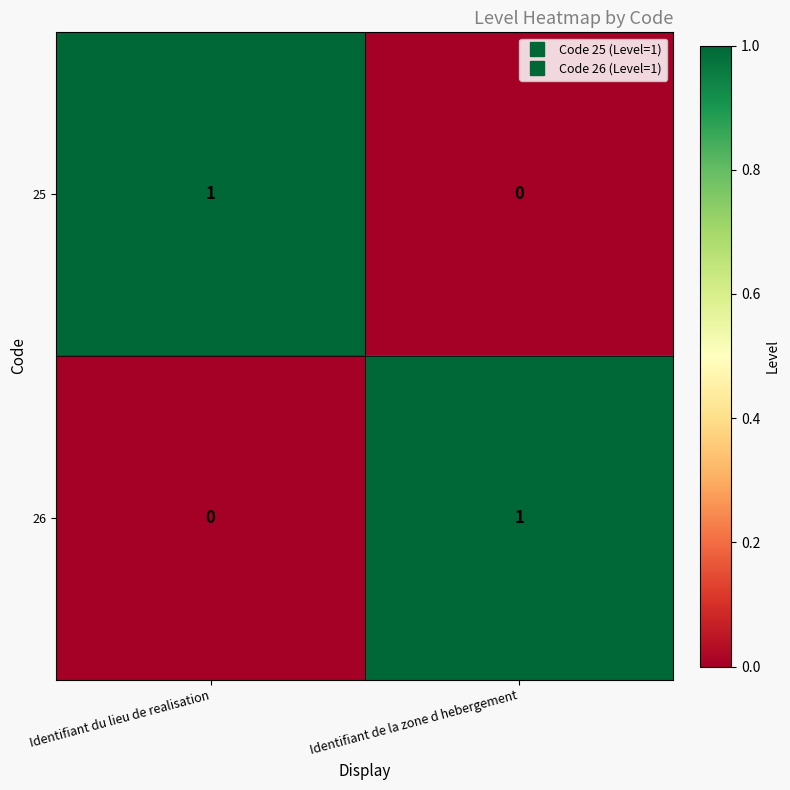

The 26 series shows -1 at Identifiant du lieu de realisation. True or false?

False